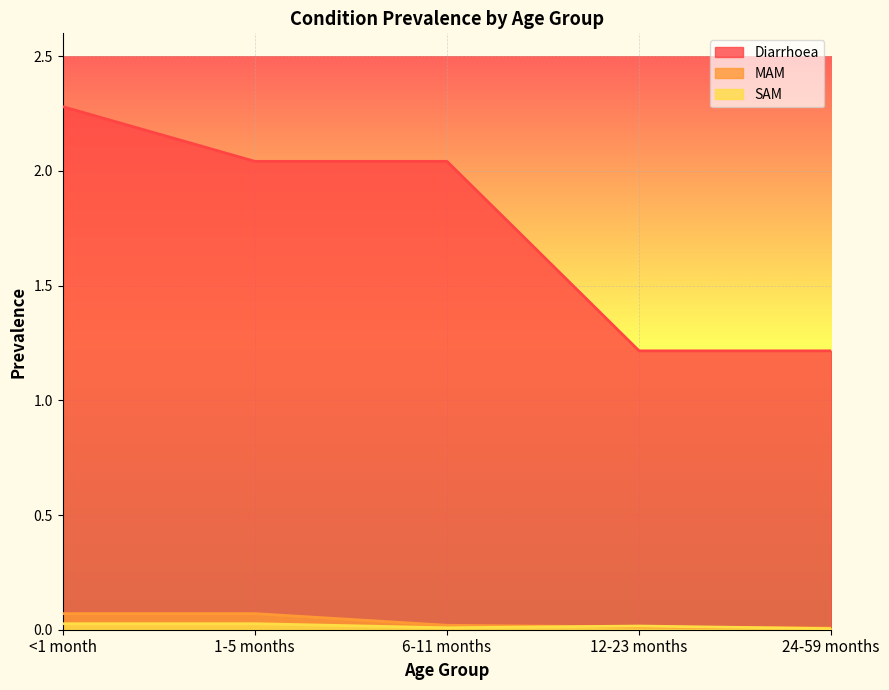

Where is MAM nearest to the value 0?

24-59 months